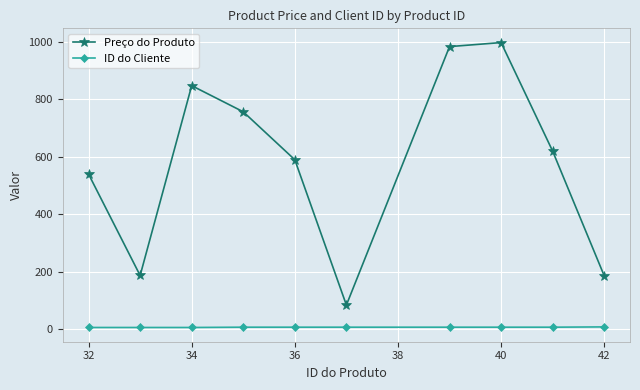

What is the difference between the second highest and minimum values in the Preço do Produto series?

900